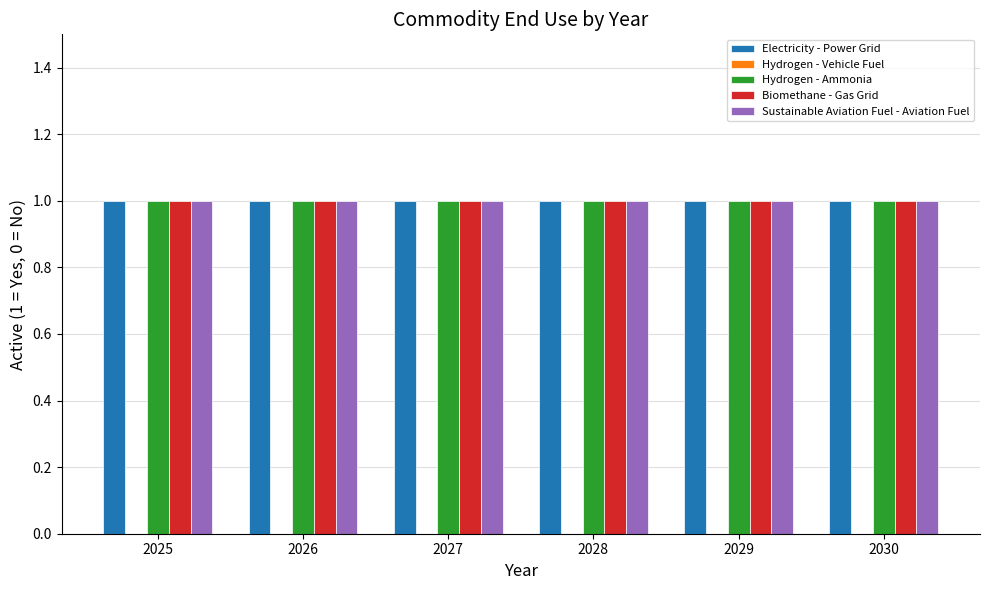

Which category has the highest value in the Sustainable Aviation Fuel - Aviation Fuel series?

2025